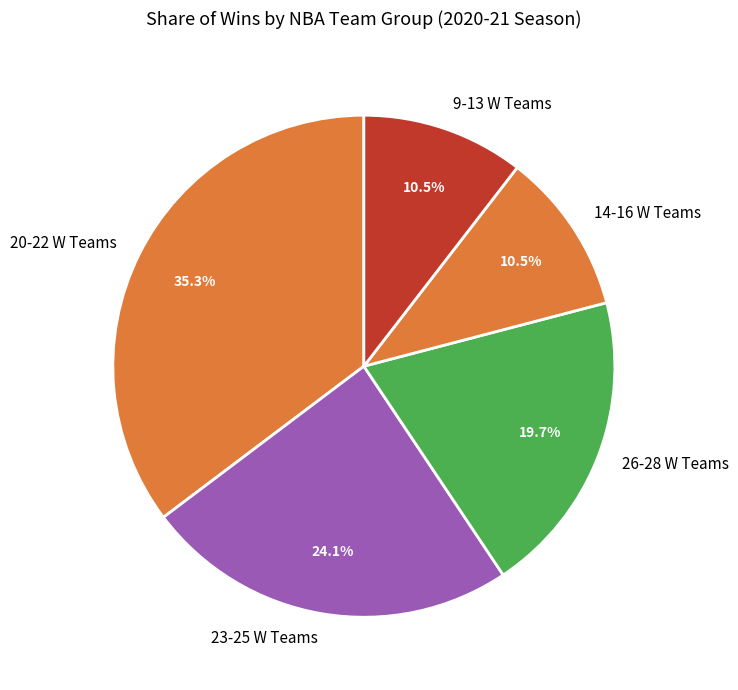

Between 23-25 W Teams and 20-22 W Teams, which is larger?

20-22 W Teams